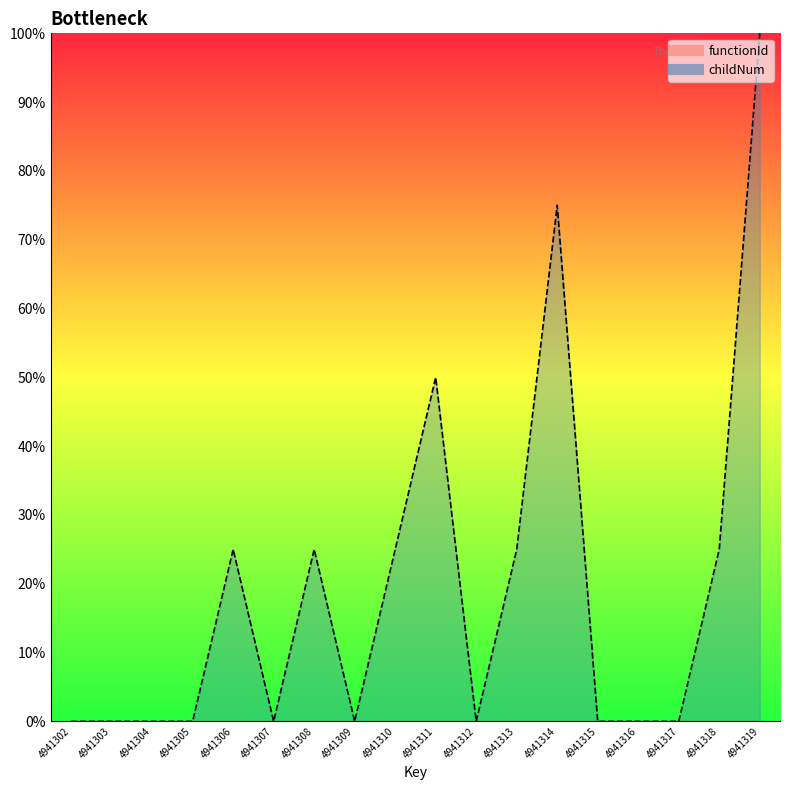

How many lines are shown in the chart?

1